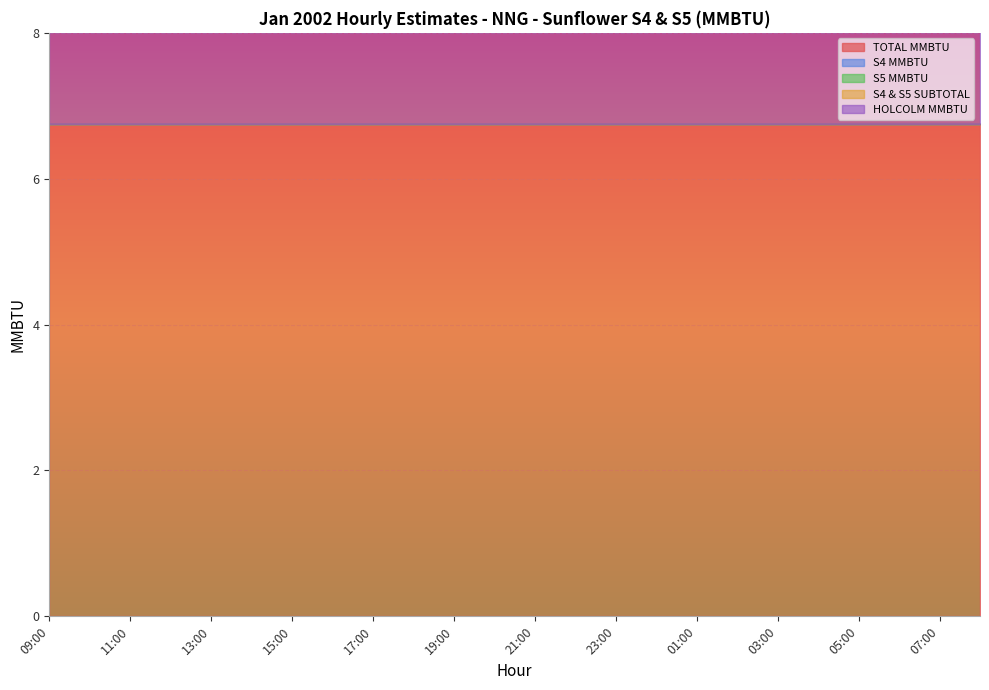

What is the total value across all series at 11:00?

13.5